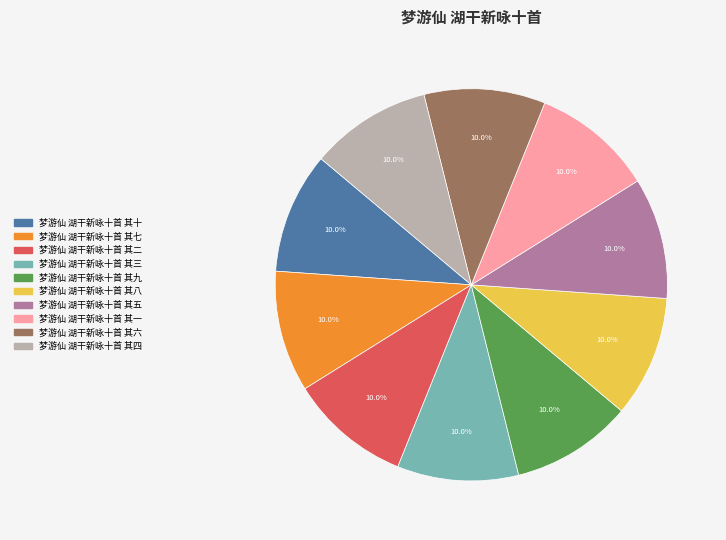

To the nearest percent, what portion does 梦游仙 湖干新咏十首 其五 represent?

10%